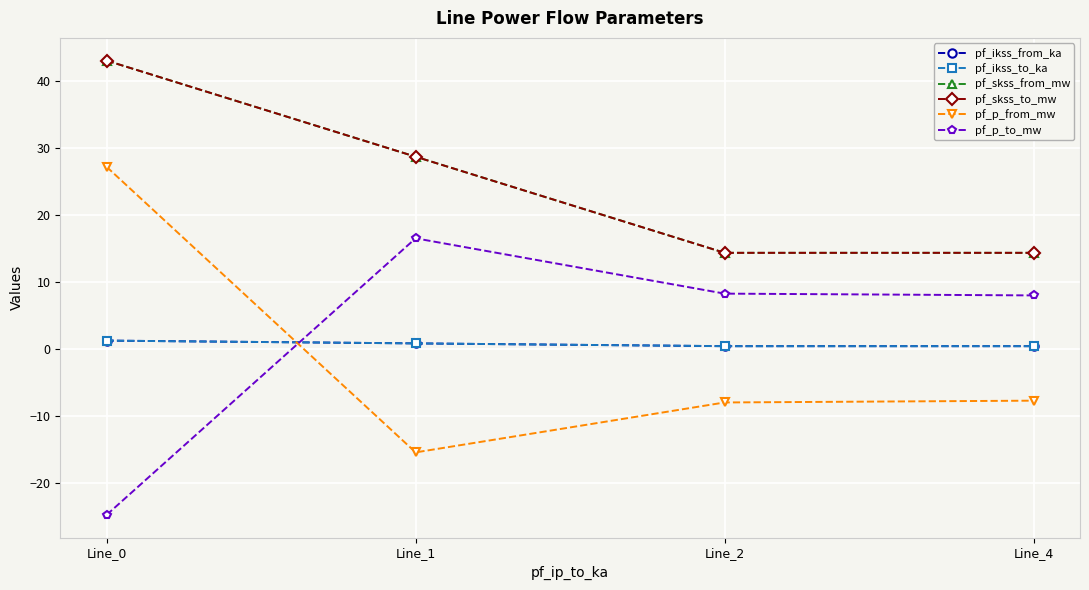

The pf_skss_to_mw series shows 43.1 at Line_0. True or false?

True